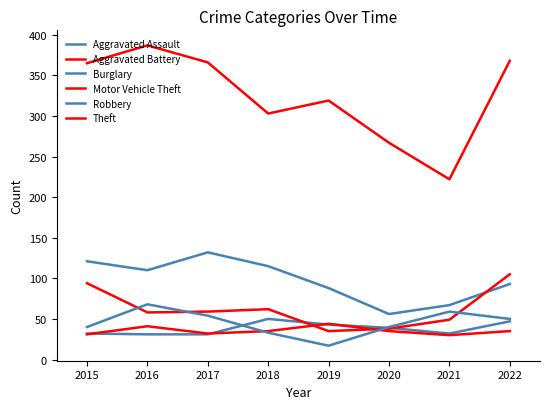

True or false: Burglary and Aggravated Assault intersect in this chart.

False